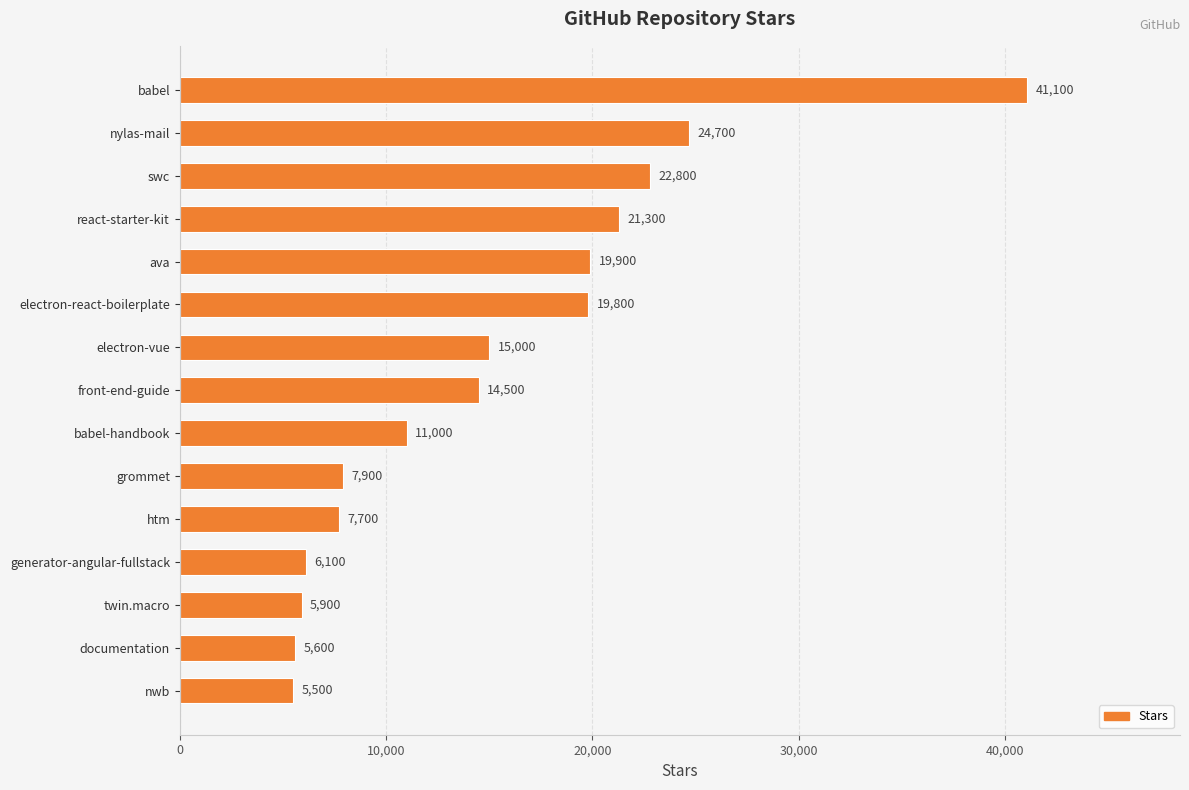

How many categories are shown in the chart?

15